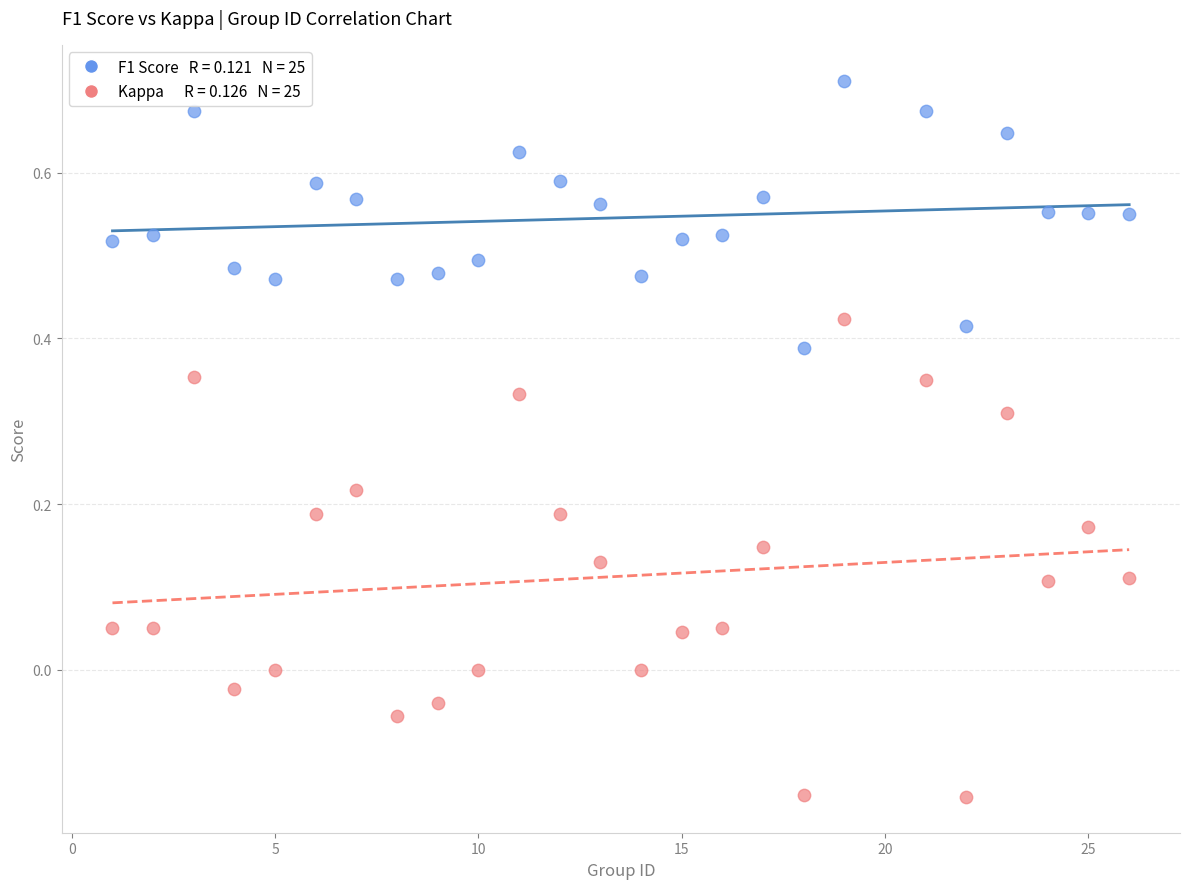

Across all data points, what is the range of X values (max minus min)?

25.0